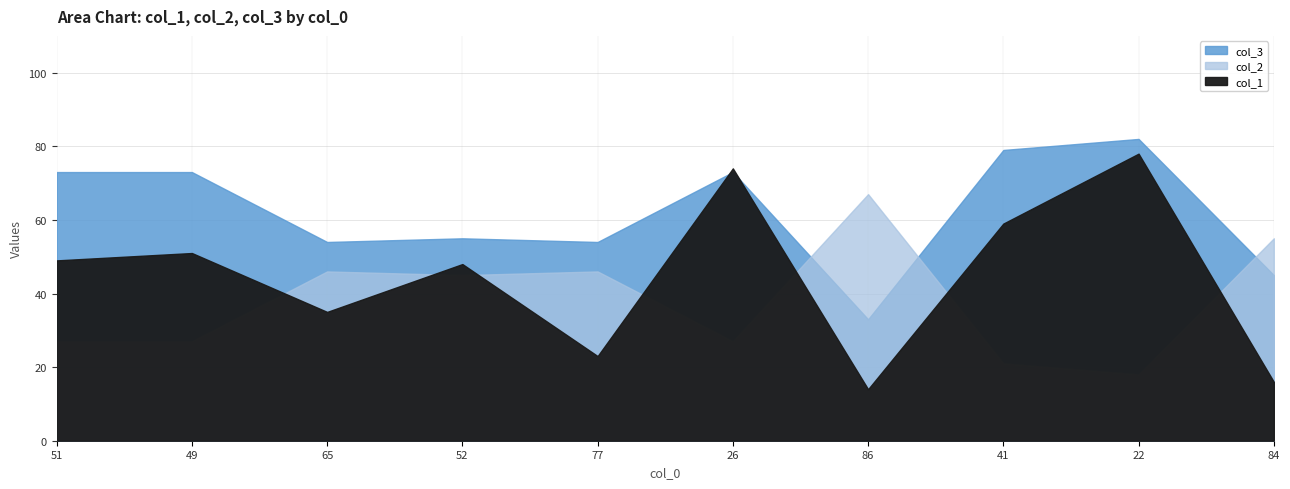

What is the label of the 4th point from the right?

86